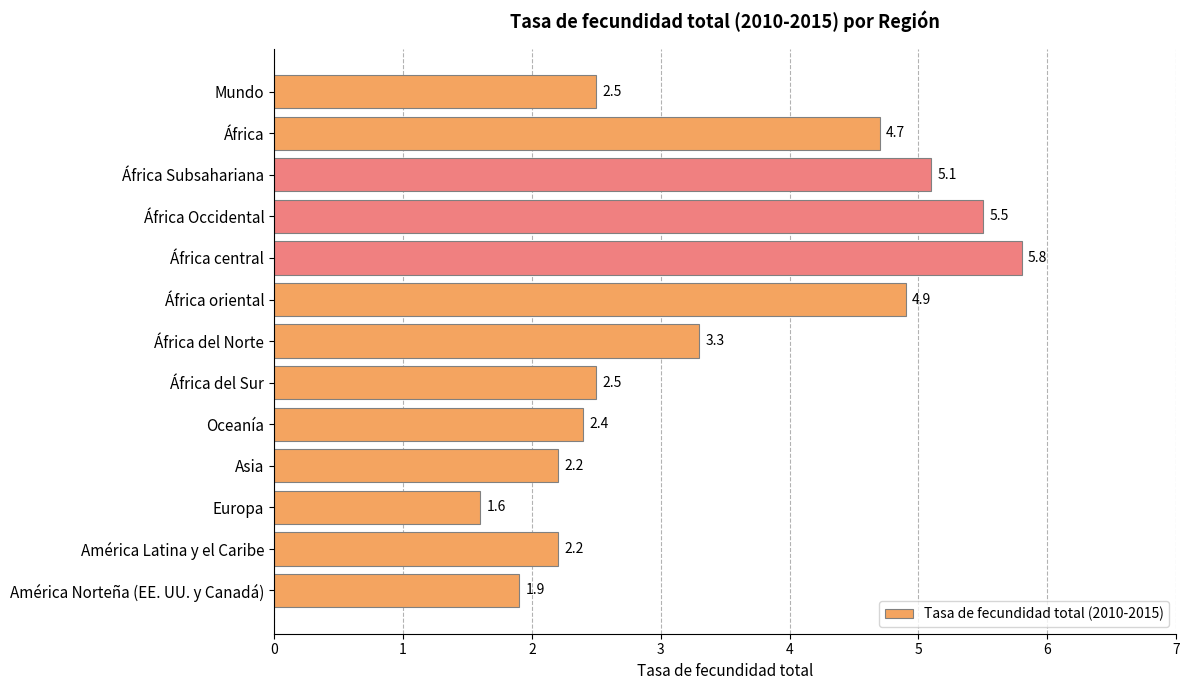

What is the label of the 8th bar from the top?

África del Sur